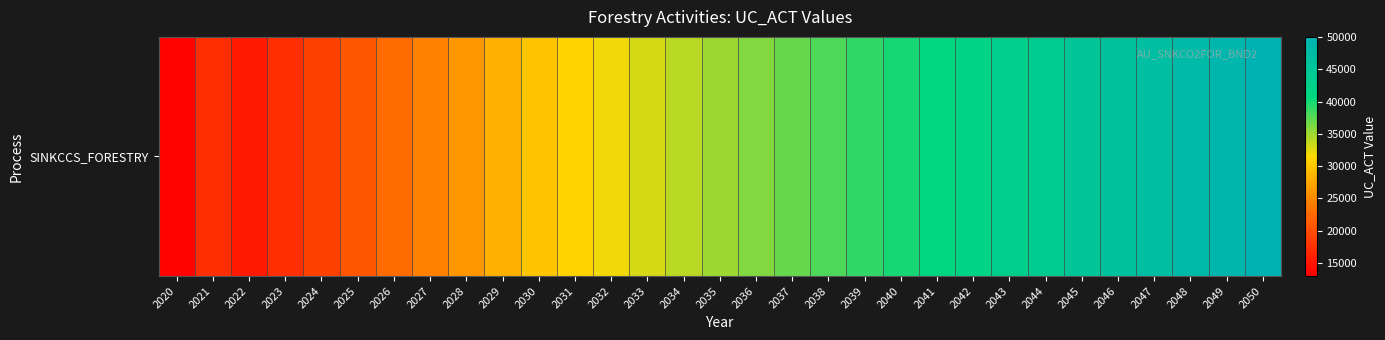

Reading left to right, list all the values displayed in this chart.

13387.7	17302.6	15406.3	17230.5	19054.7	20879.0	22703.2	24527.4	26351.6	28175.8	30000.0	31000.0	32000.0	33000.0	34000.0	35000.0	36000.0	37000.0	38000.0	39000.0	40000.0	41000.0	42000.0	43000.0	44000.0	45000.0	46000.0	47000.0	48000.0	49000.0	50000.0